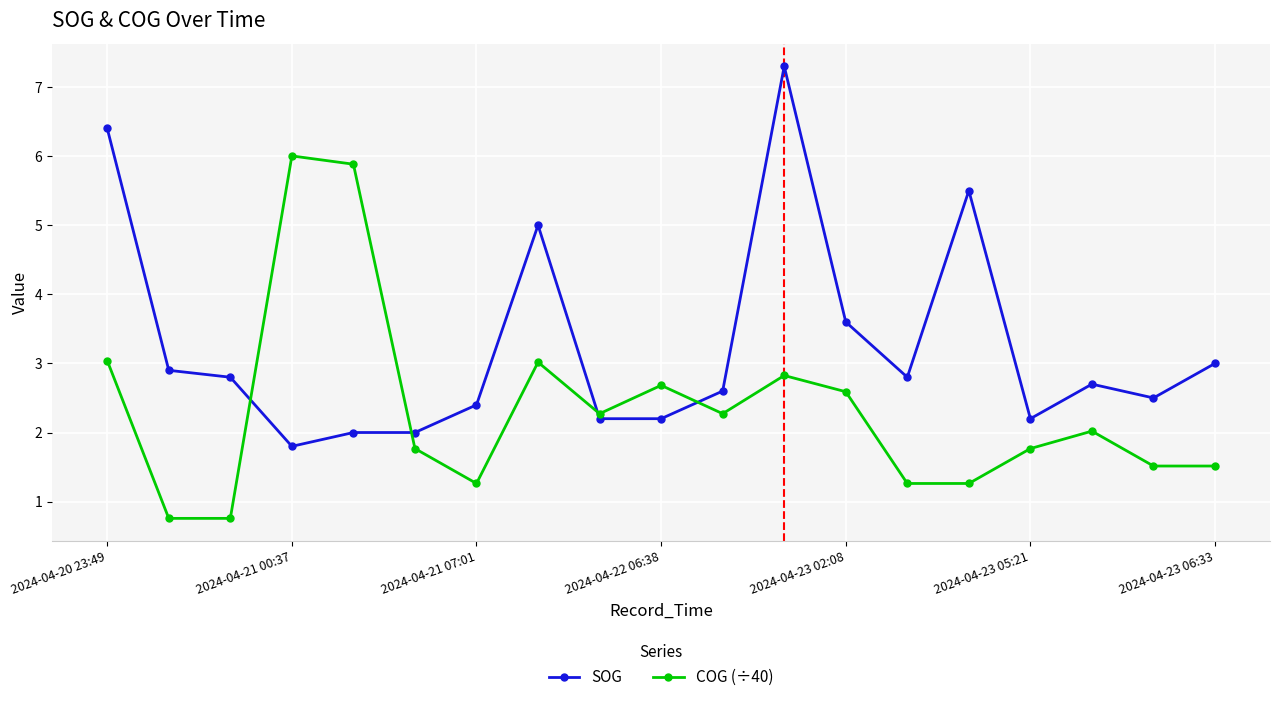

What is the highest value of the SOG series?

7.3